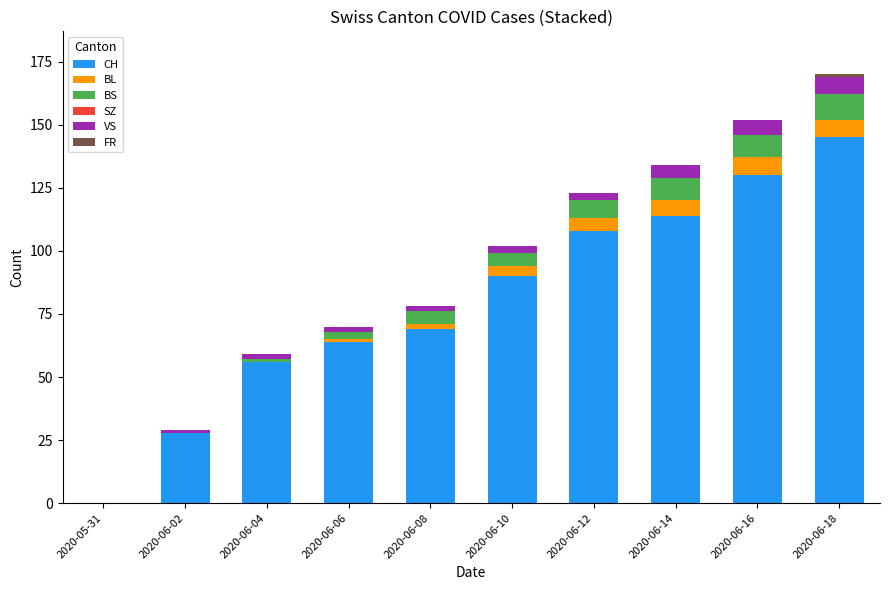

The CH series shows 74 at 2020-06-14. True or false?

False